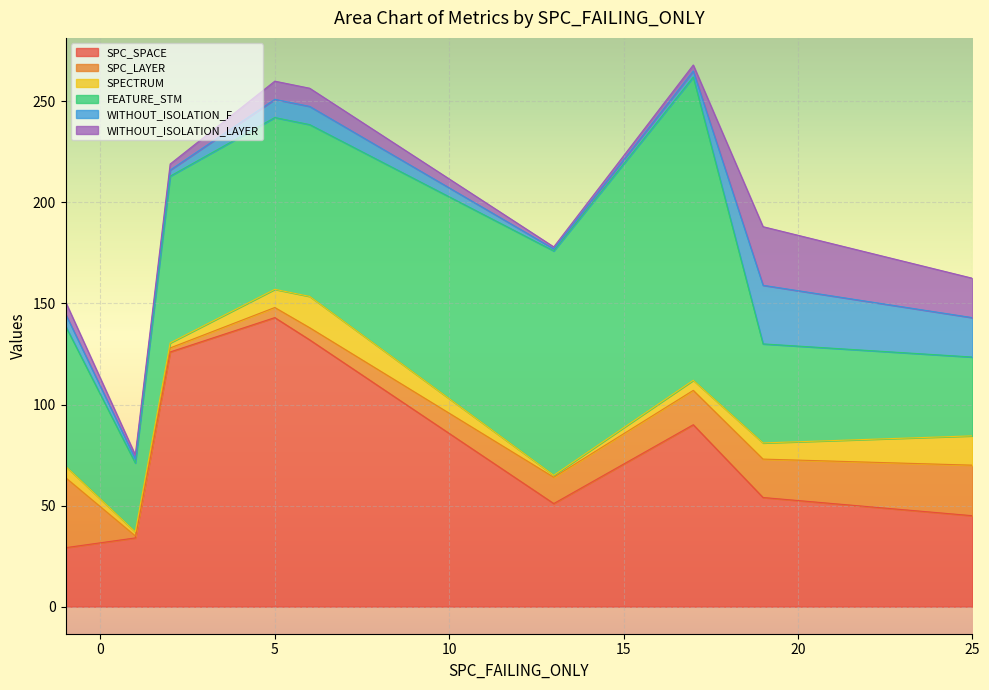

Which series has the widest spread of values?

SPC_SPACE